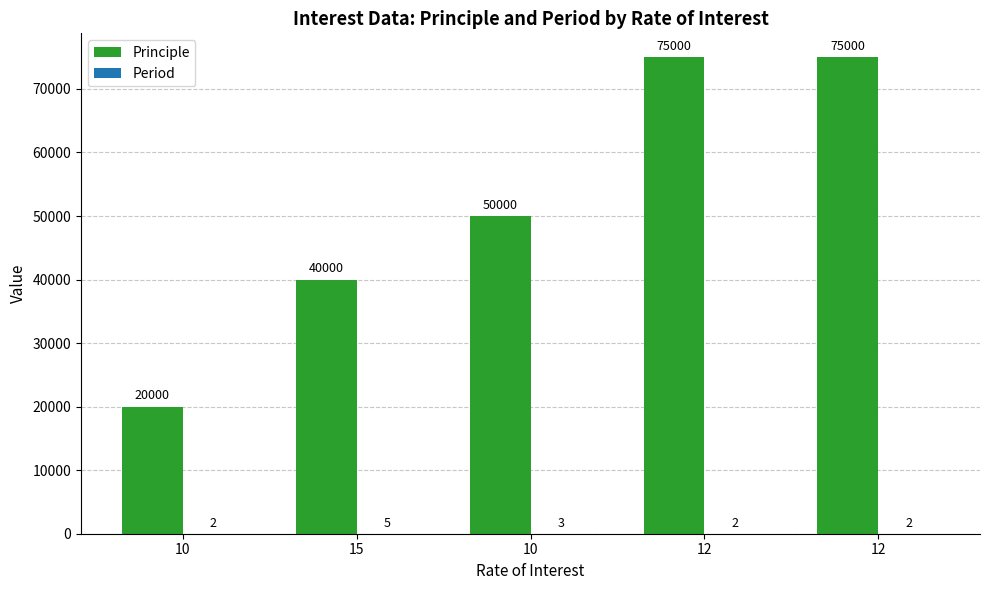

Between 12 and 10, which is larger?

12